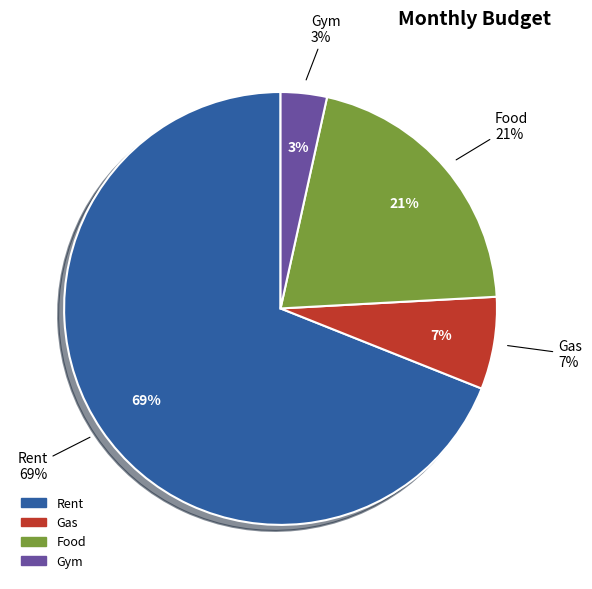

Count the number of slices in the pie.

4